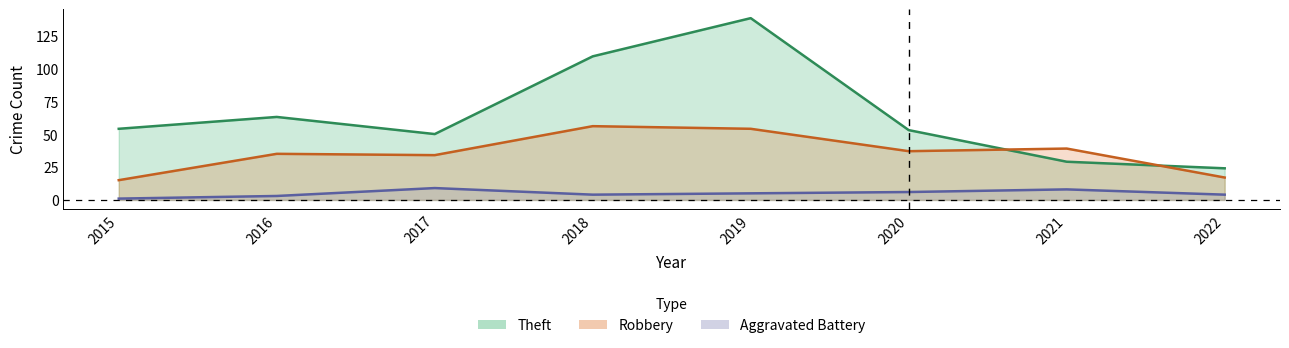

The value of Theft at 2020 is 88. True or false?

False